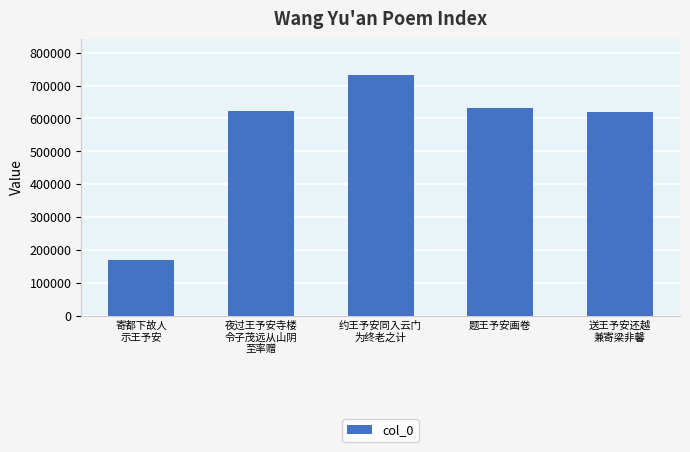

What is the label of the 5th bar from the right?

寄都下故人
示王予安